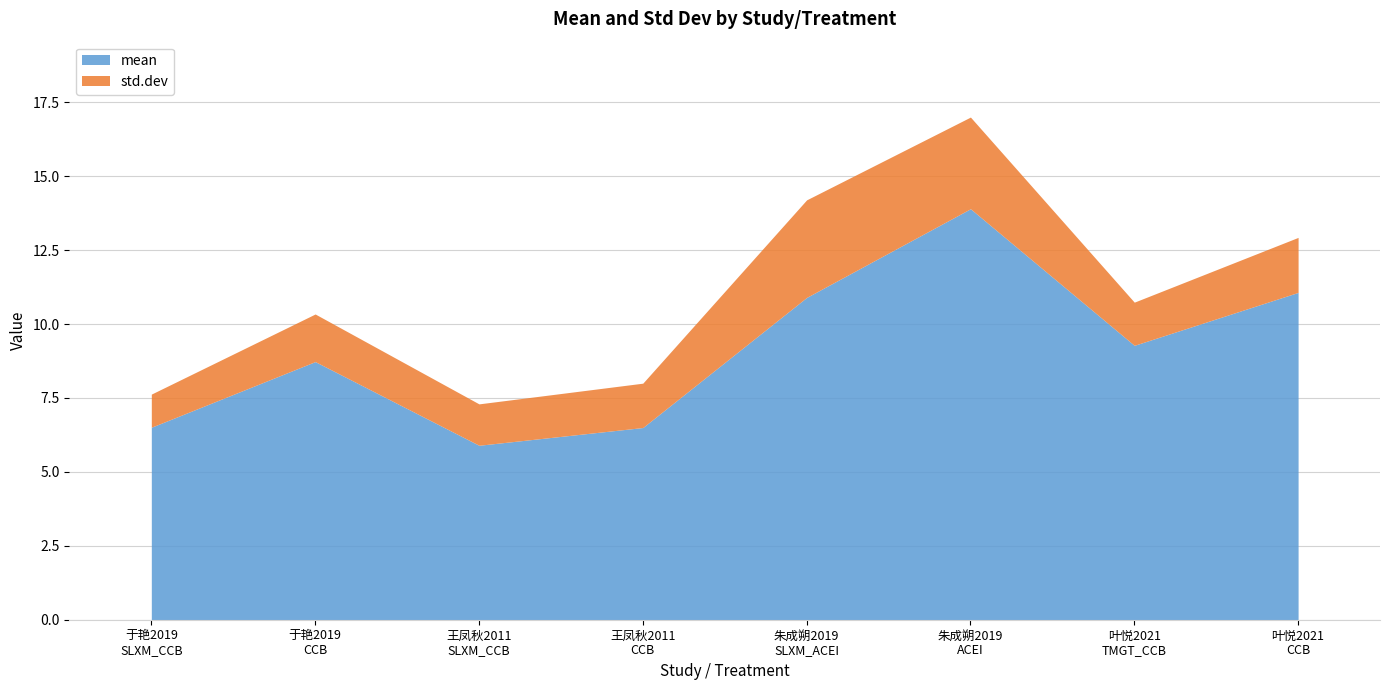

How many lines are shown in the chart?

2